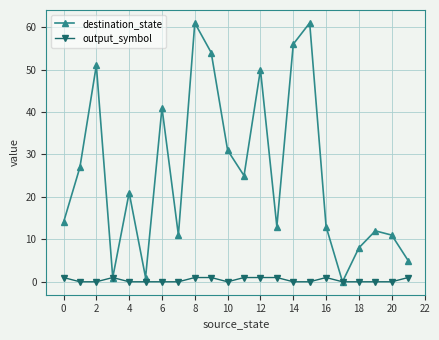

What is the value of the destination_state point at the 15th from the left?

56